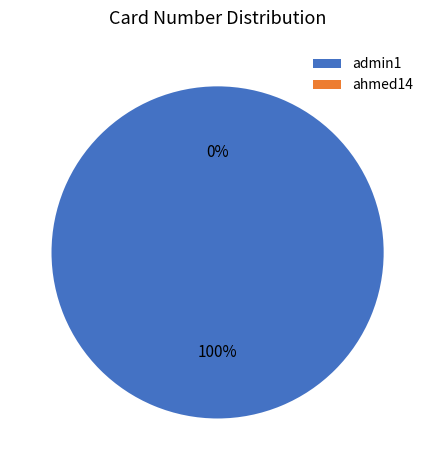

Is it true that admin1 is 99% of the pie?

False